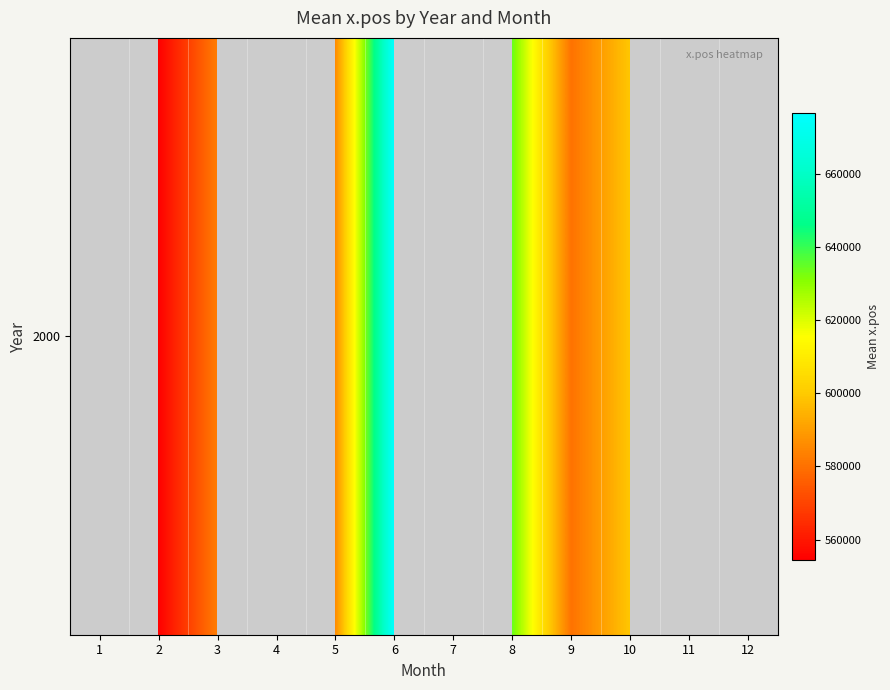

How many data points are above 676633?

1